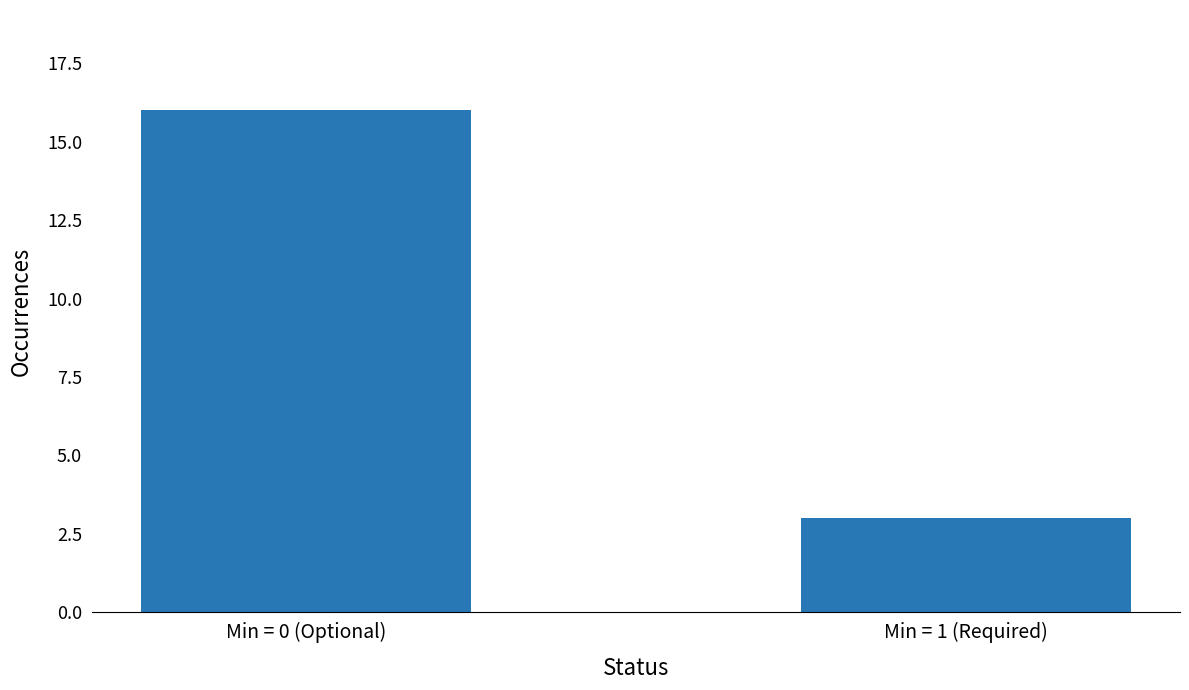

What is the change in value from Min = 0 (Optional) to Min = 1 (Required)?

-13